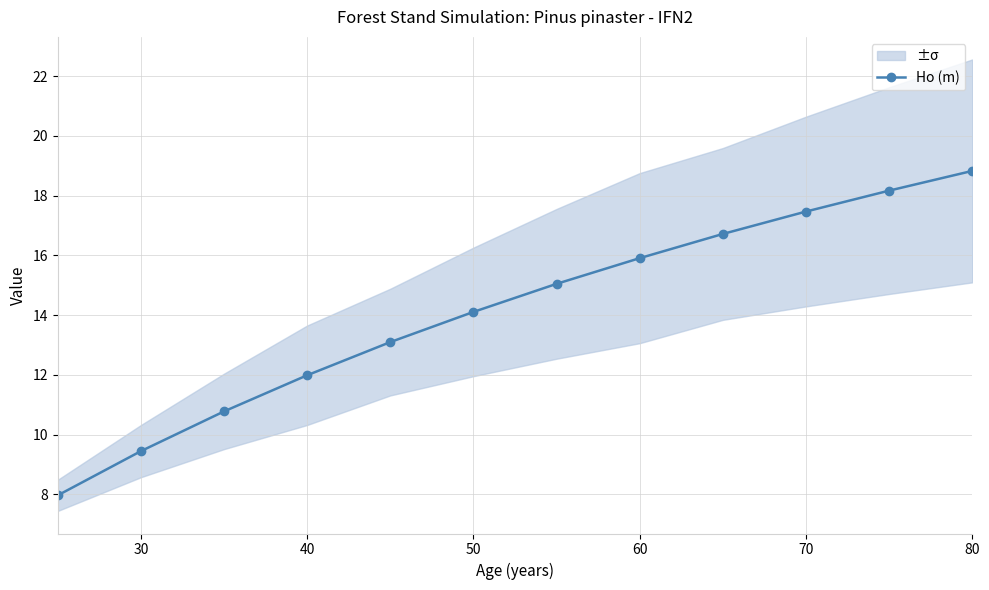

What is the smallest value displayed?

8.0